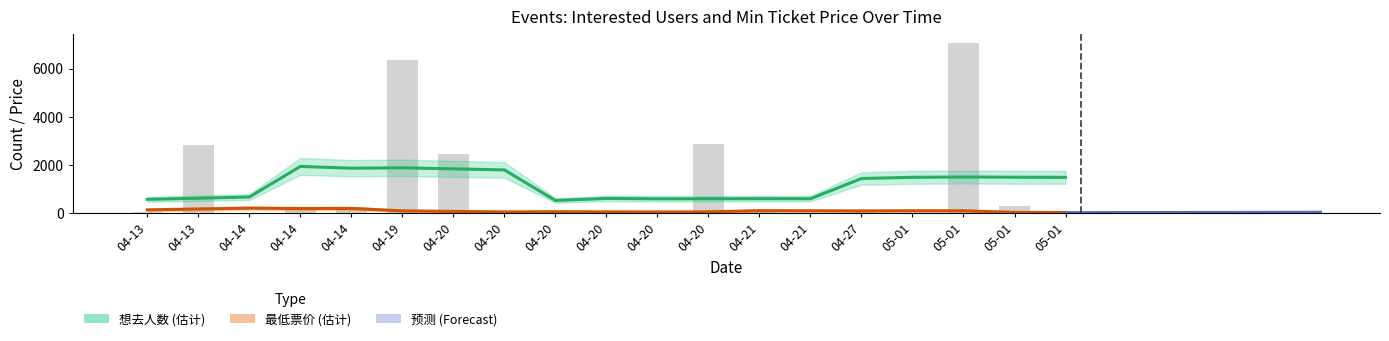

Reading left to right, extract all data points from this chart.

36	2833	27	244	244	6382	2469	113	15	33	36	2891	41	25	47	29	7086	288	92